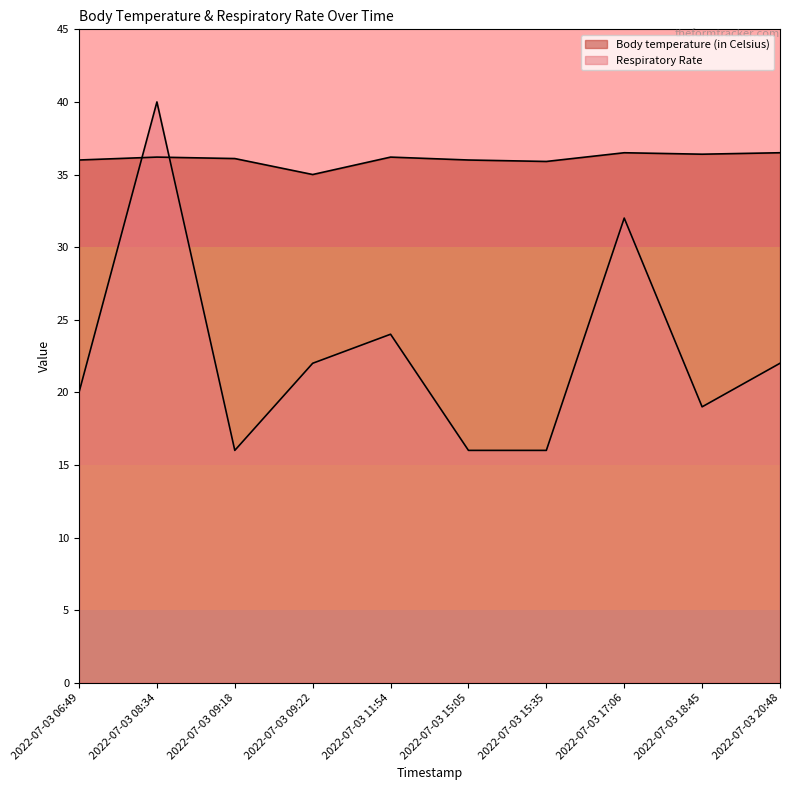

Rank the categories by Respiratory Rate value from lowest to highest.

2022-07-03 09:18, 2022-07-03 15:05, 2022-07-03 15:35, 2022-07-03 18:45, 2022-07-03 06:49, 2022-07-03 09:22, 2022-07-03 20:48, 2022-07-03 11:54, 2022-07-03 17:06, 2022-07-03 08:34